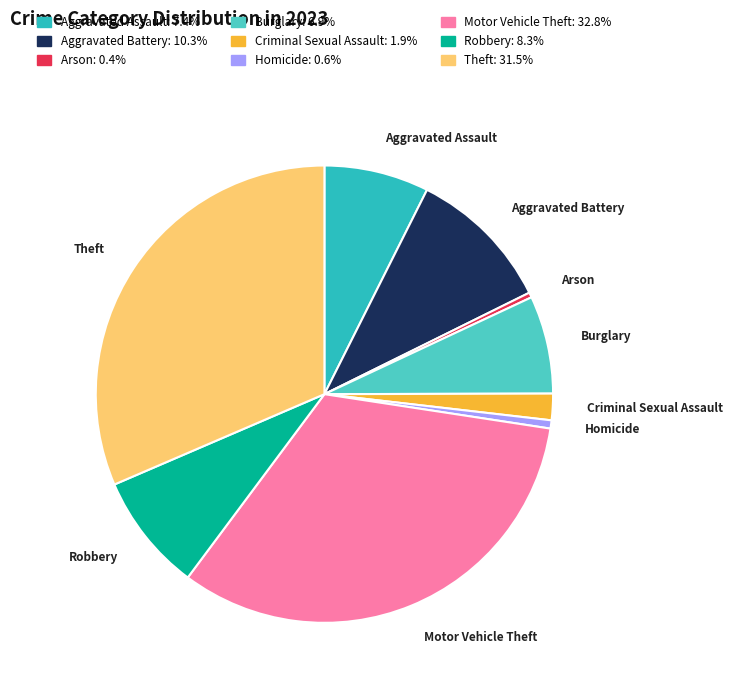

Does Homicide represent more than half of the total?

No